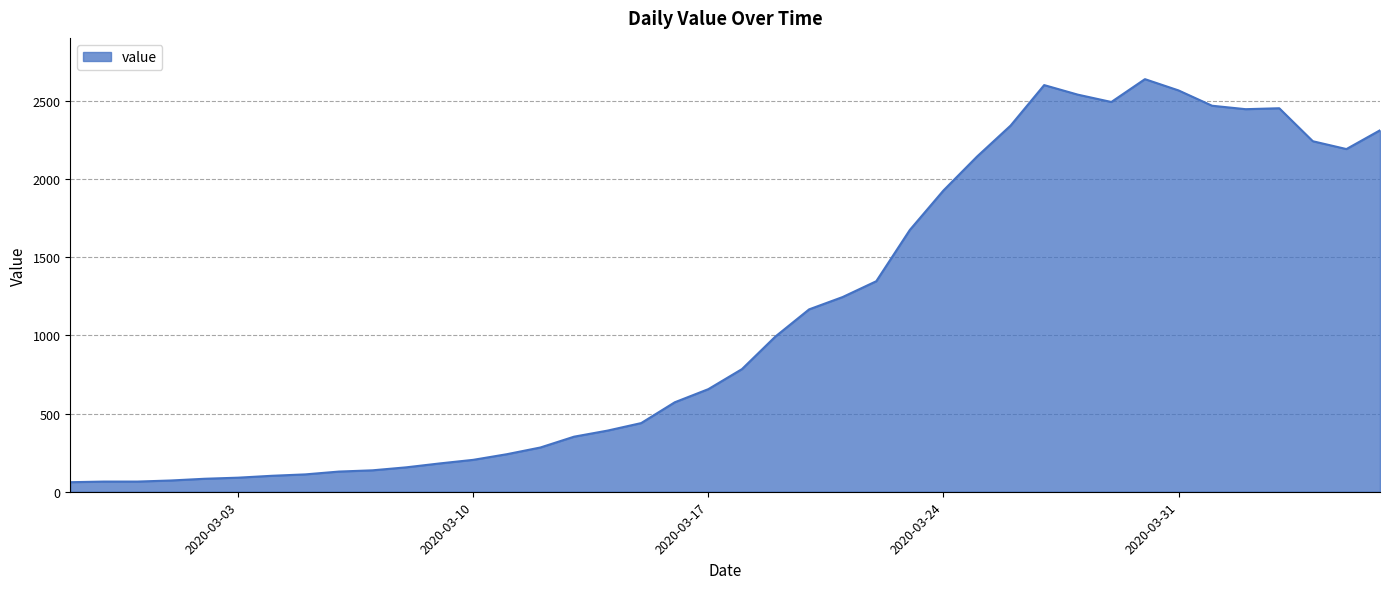

What is the difference between the maximum and minimum values?

2577